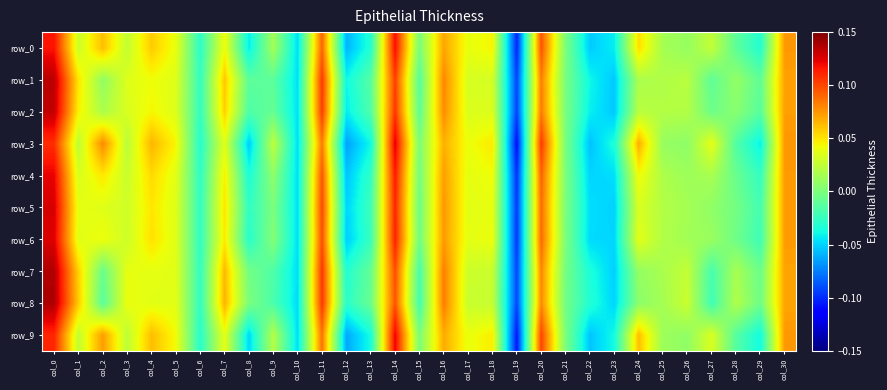

What is the sum of the row_5 values at col_26 and col_1?

0.1